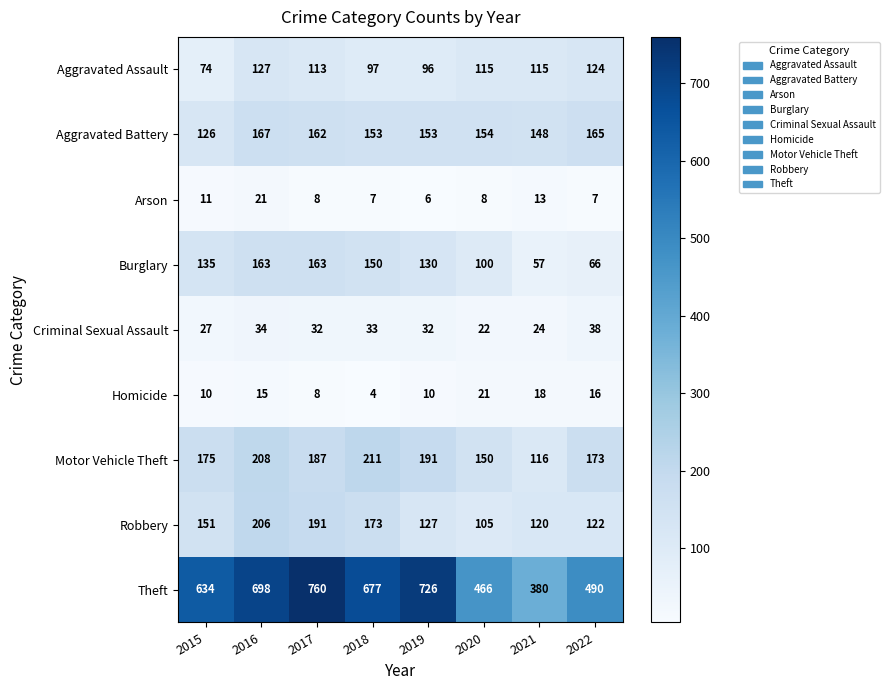

What is the difference between the highest and lowest values at 2018?

673